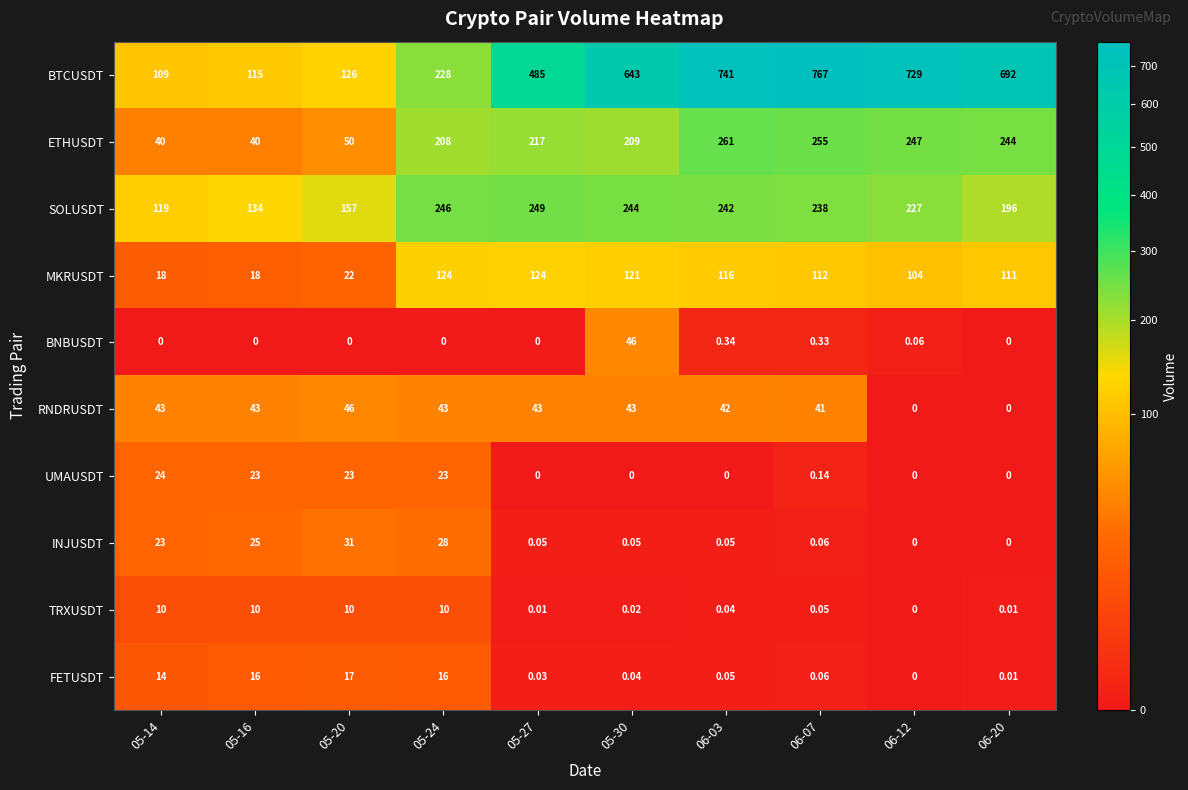

At 05-20, list the series in order from largest to smallest.

SOLUSDT, BTCUSDT, ETHUSDT, RNDRUSDT, INJUSDT, UMAUSDT, MKRUSDT, FETUSDT, TRXUSDT, BNBUSDT